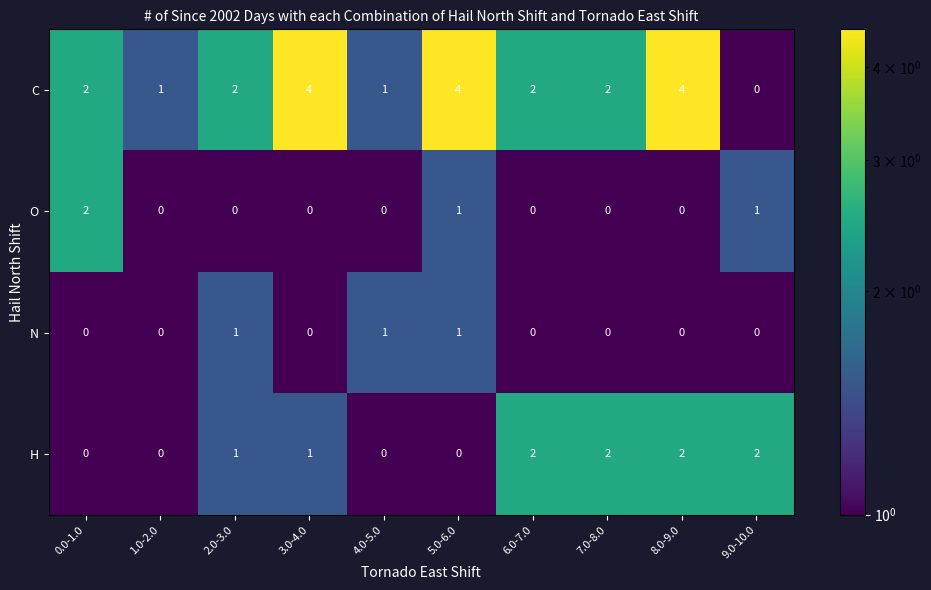

What is the maximum value shown in the chart?

4